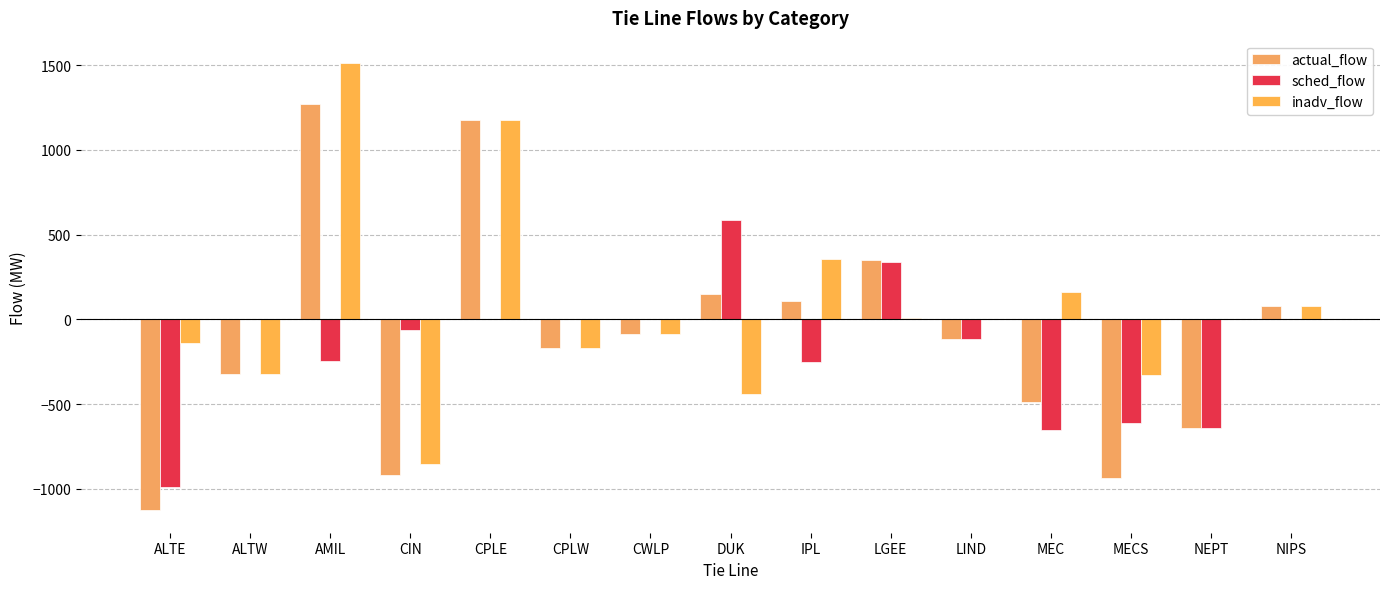

What is the value of the sched_flow bar at the 9th from the left?

-250